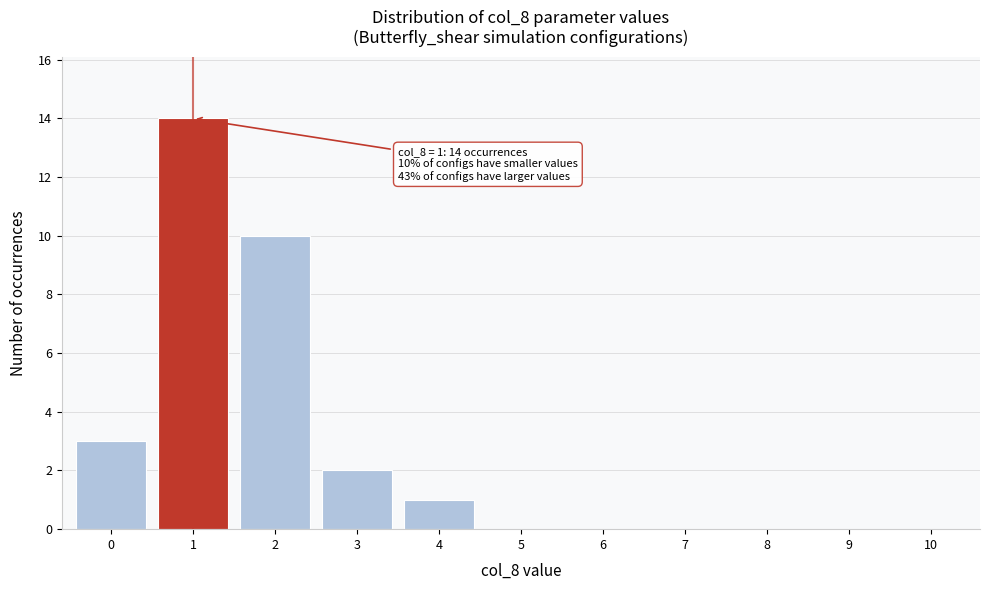

Reading right to left, transcribe all the data shown in this chart.

10=0	9=0	8=0	7=0	6=0	5=0	4=1	3=2	2=10	1=14	0=3